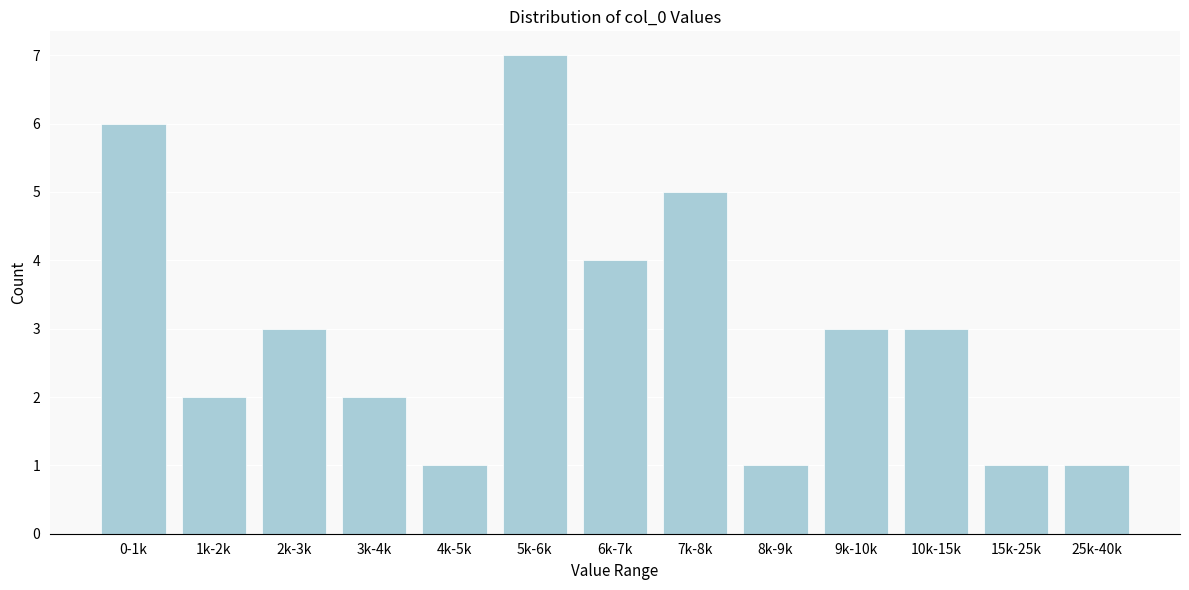

Reading left to right, extract all data points from this chart.

0-1k=6	1k-2k=2	2k-3k=3	3k-4k=2	4k-5k=1	5k-6k=7	6k-7k=4	7k-8k=5	8k-9k=1	9k-10k=3	10k-15k=3	15k-25k=1	25k-40k=1